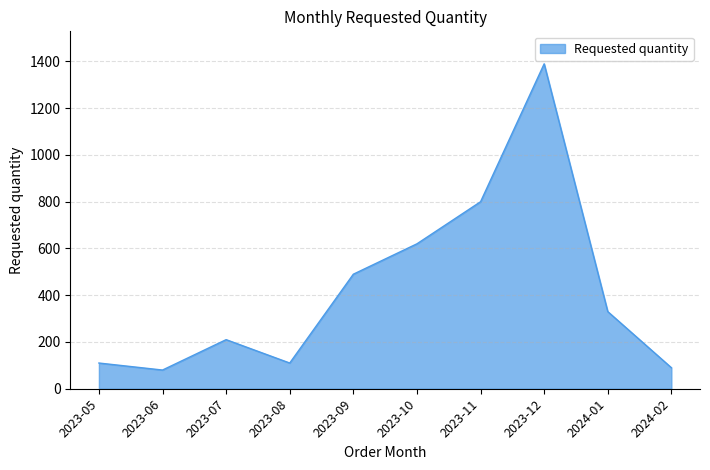

What is the difference between the second highest and second lowest values?

710